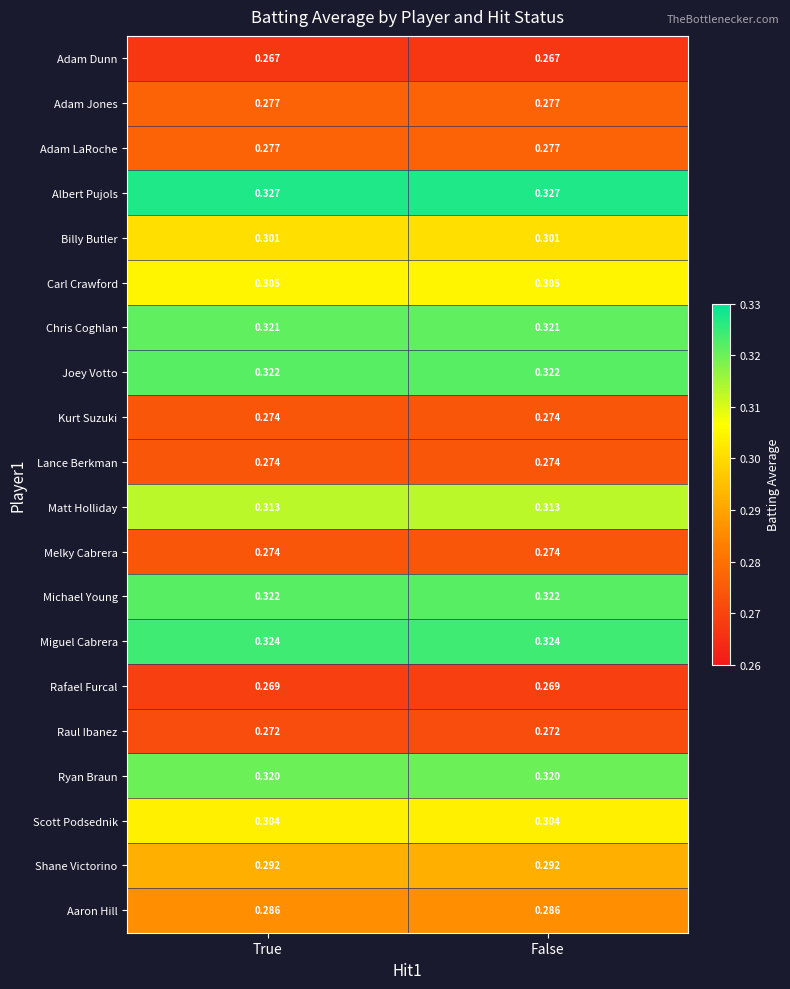

Which series has the largest total across all categories?

Albert Pujols